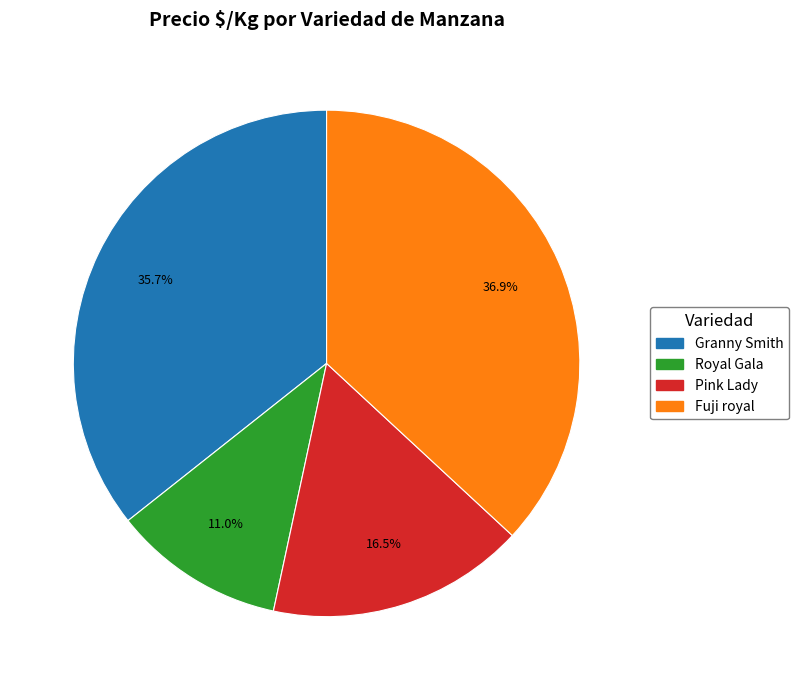

Count the number of slices in the pie.

4